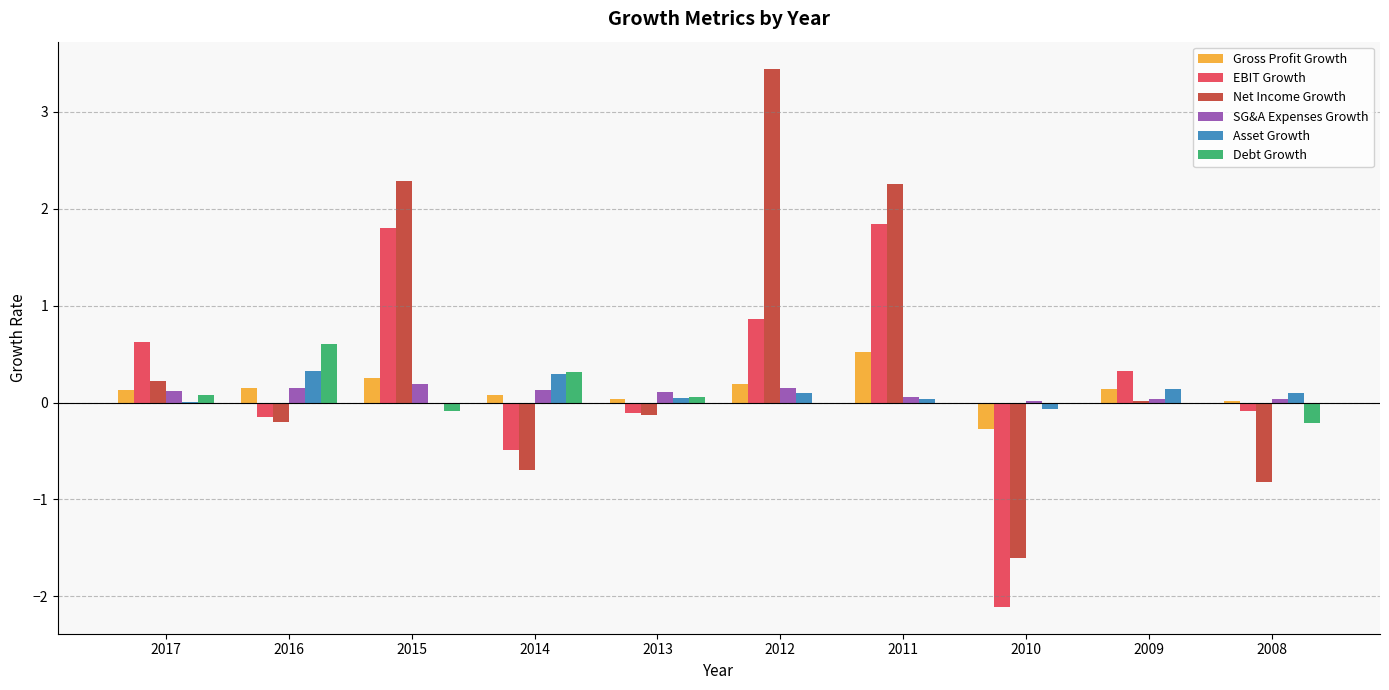

The Asset Growth series shows 0.0 at 2011. True or false?

True